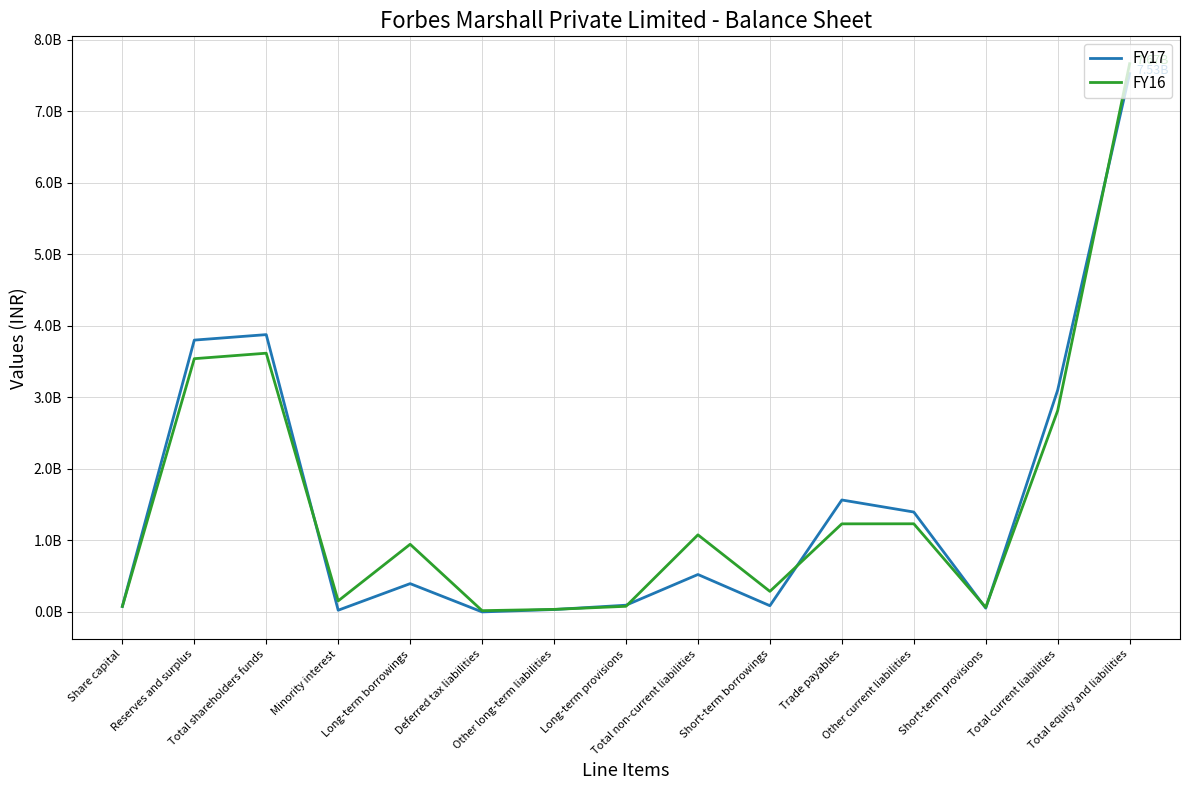

In FY17, how many points are lower than both neighbors (excluding endpoints)?

4